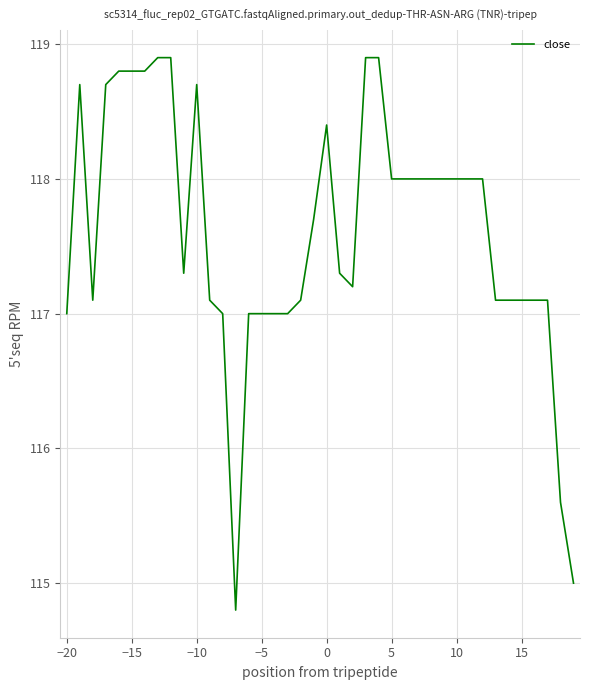

What is the greatest value displayed?

118.9